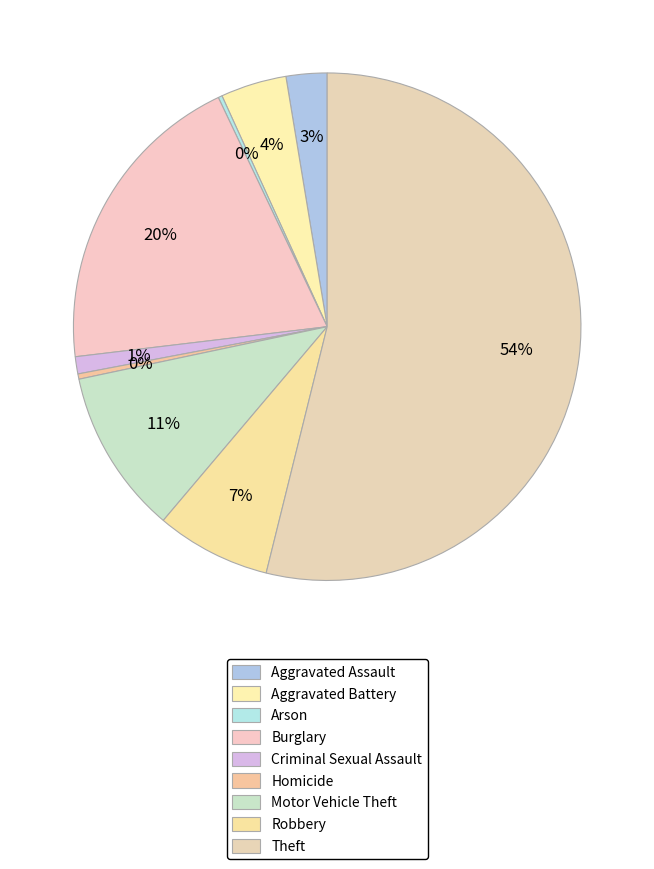

True or false: Arson accounts for 1% of the total.

False